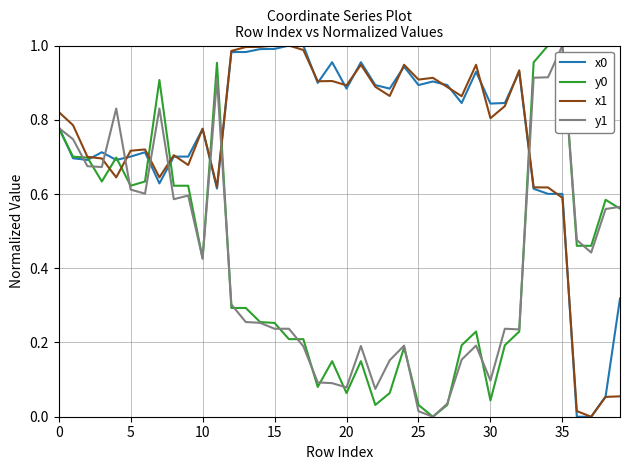

Is this an area chart (filled region under the line)?

No